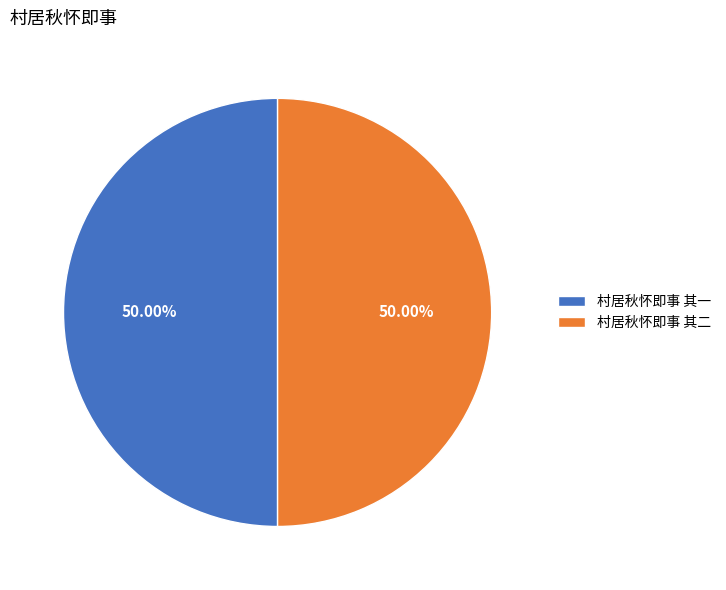

What is the total percentage of 村居秋怀即事 其一 and 村居秋怀即事 其二?

100.0%